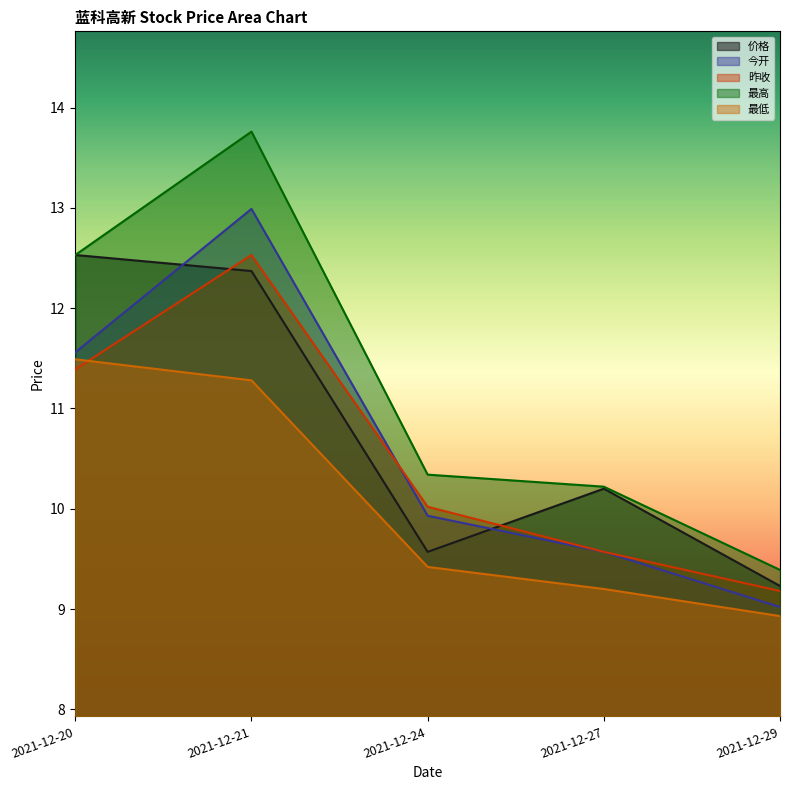

True or false: 价格 and 最高 intersect in this chart.

False